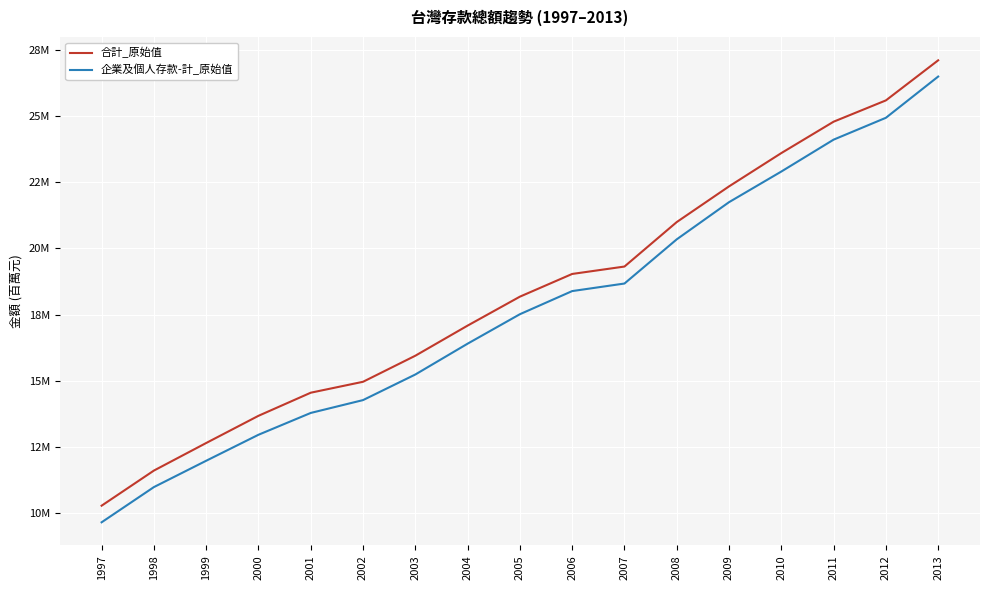

What is the maximum value shown in the chart?

27101027